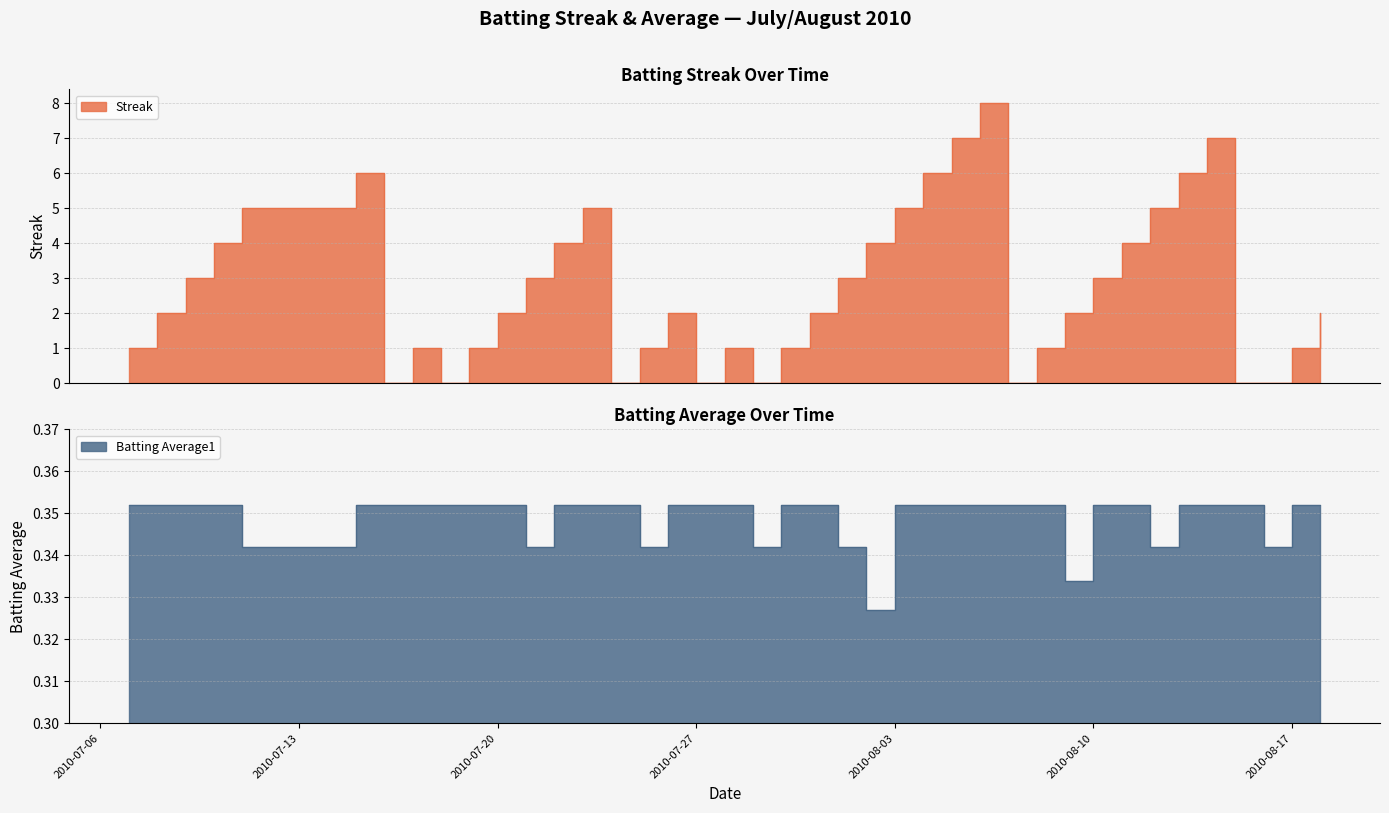

True or false: Streak has more than 2 points higher than both neighbors.

True